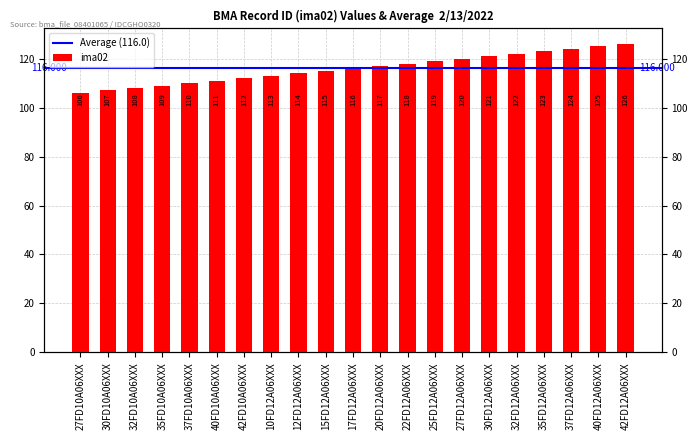

Read the value at 22FD12A06XXX, to the nearest 5.

120